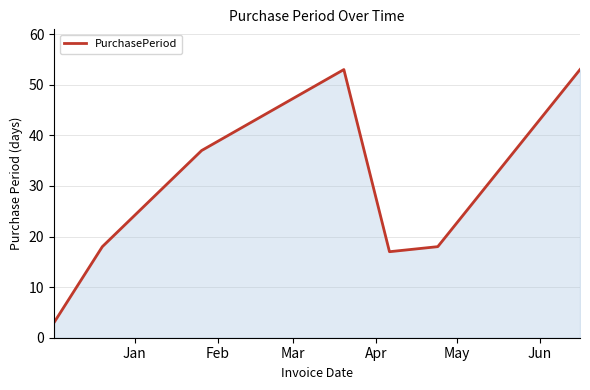

How many interior local peaks (higher than both neighbors) does the data have?

1